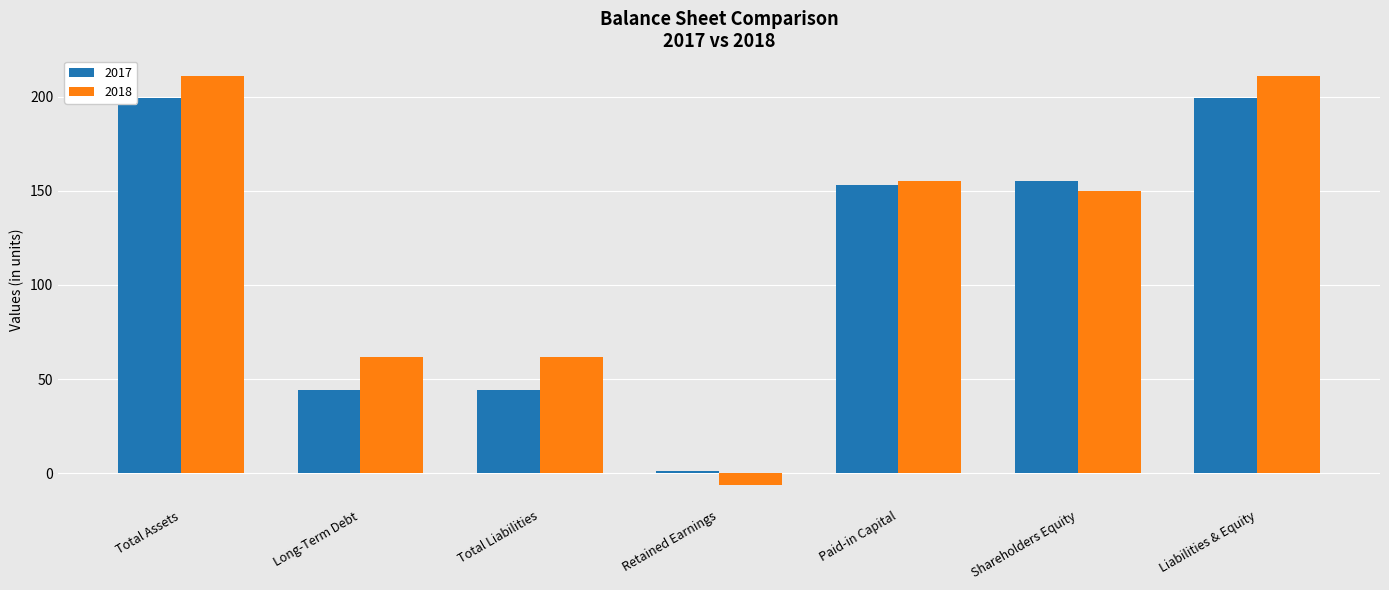

What is the maximum value for 2018?

211